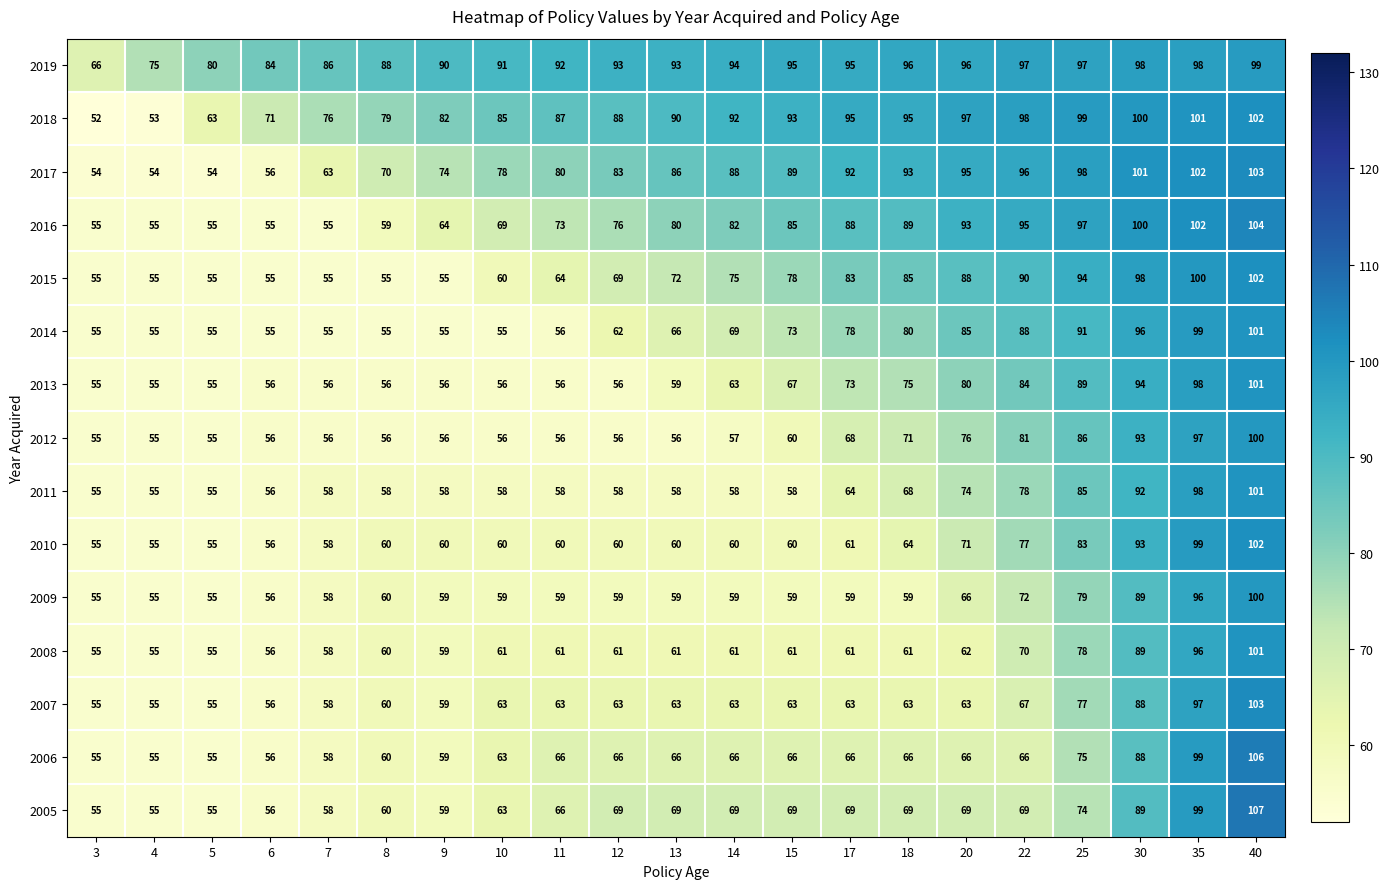

What is the spread (max minus min) of values at 20?

35